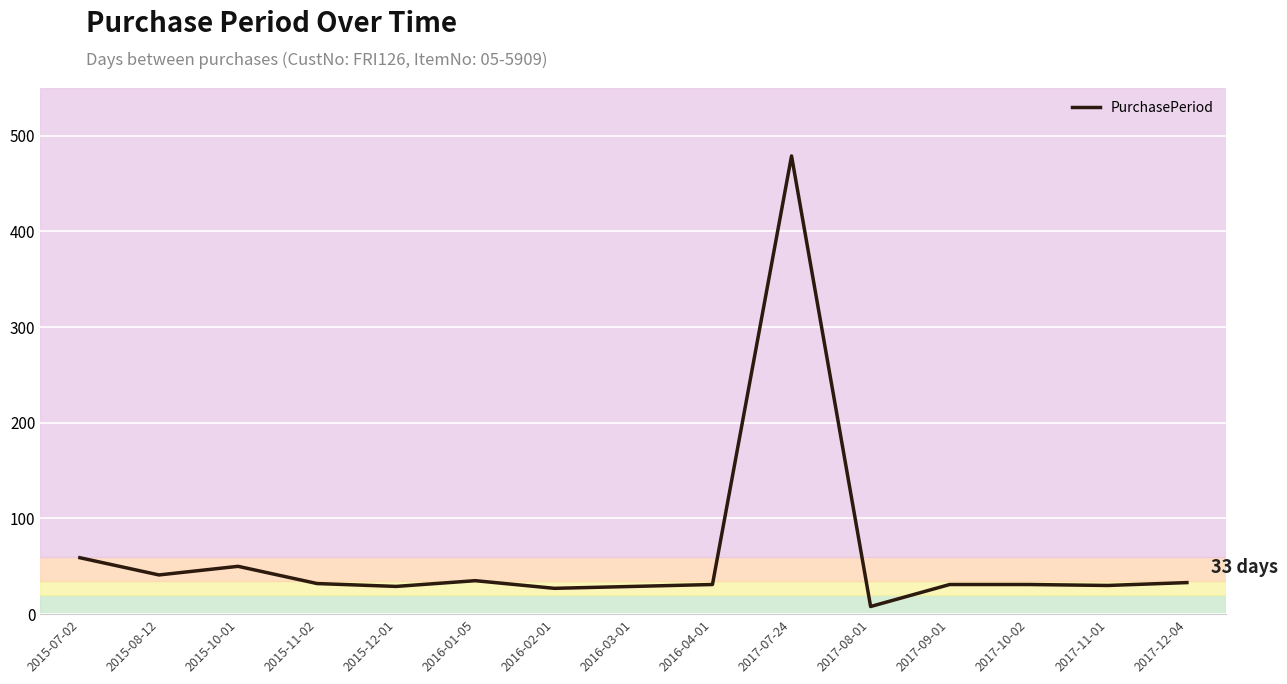

Which has a higher value, 2016-01-05 or 2015-12-01?

2016-01-05